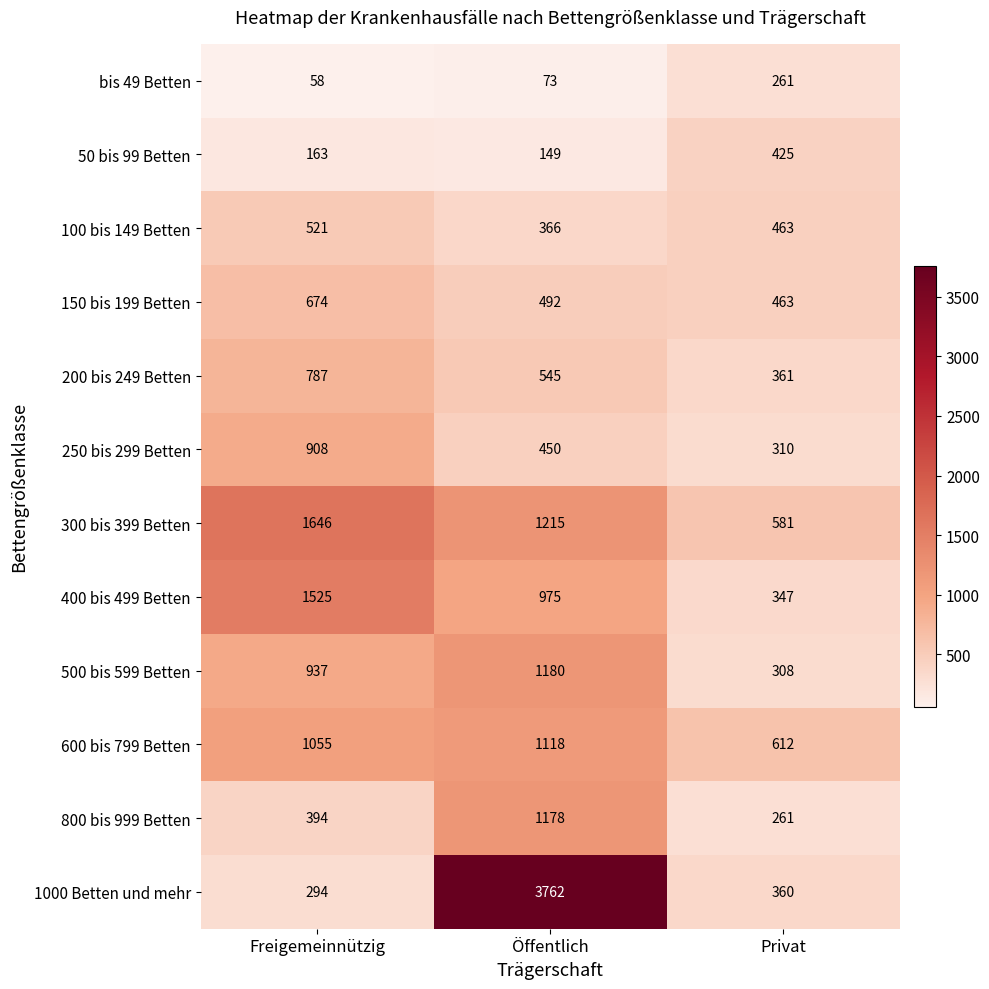

Read the 100 bis 149 Betten value at Öffentlich, to the nearest 10.

370